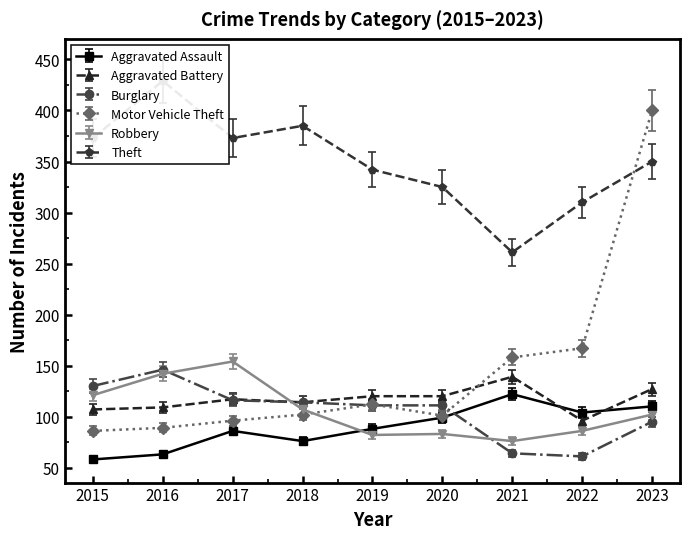

How many times do Motor Vehicle Theft and Aggravated Battery cross each other?

1